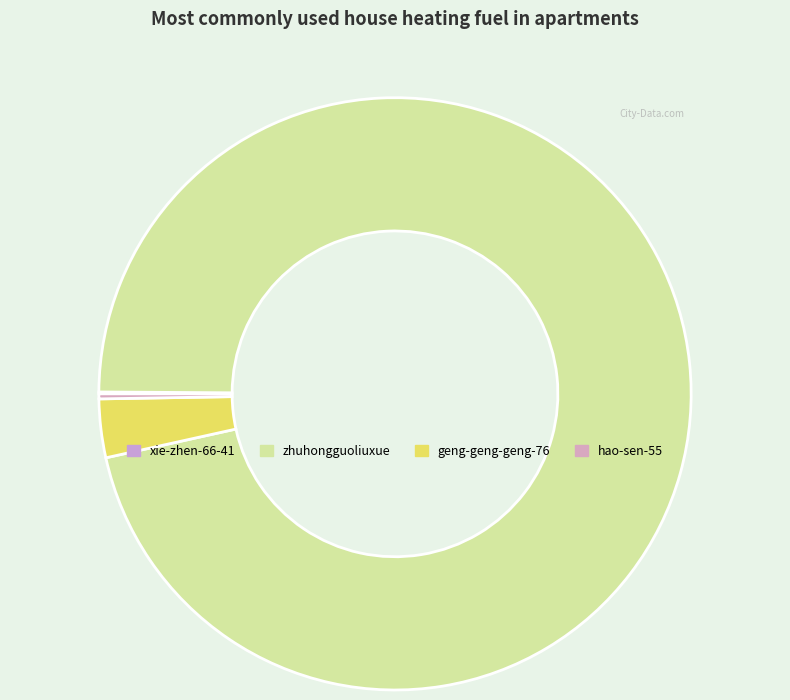

To the nearest percent, what portion does geng-geng-geng-76 represent?

3%